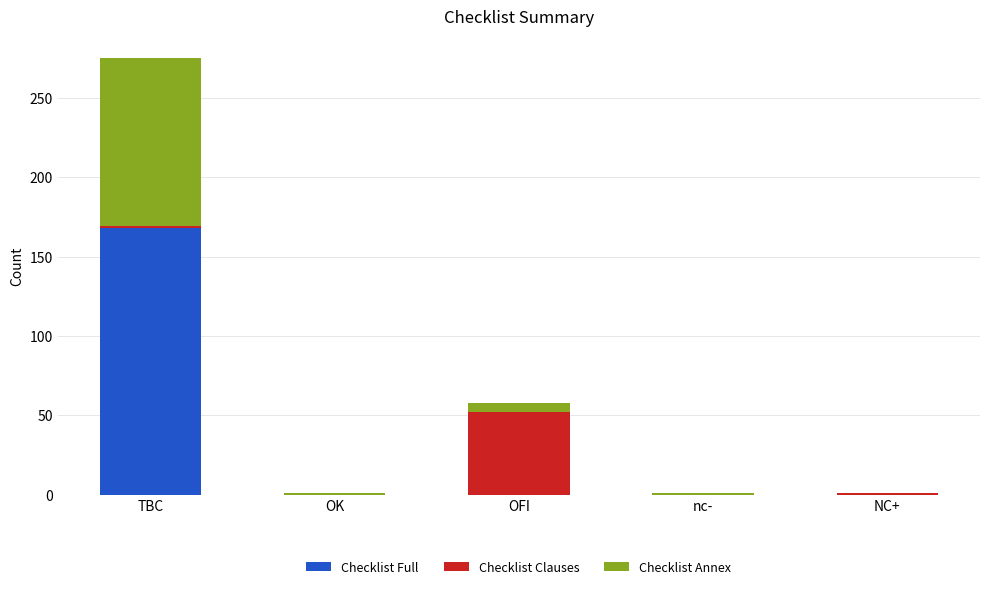

The value of Checklist Full at OK is -79. True or false?

False